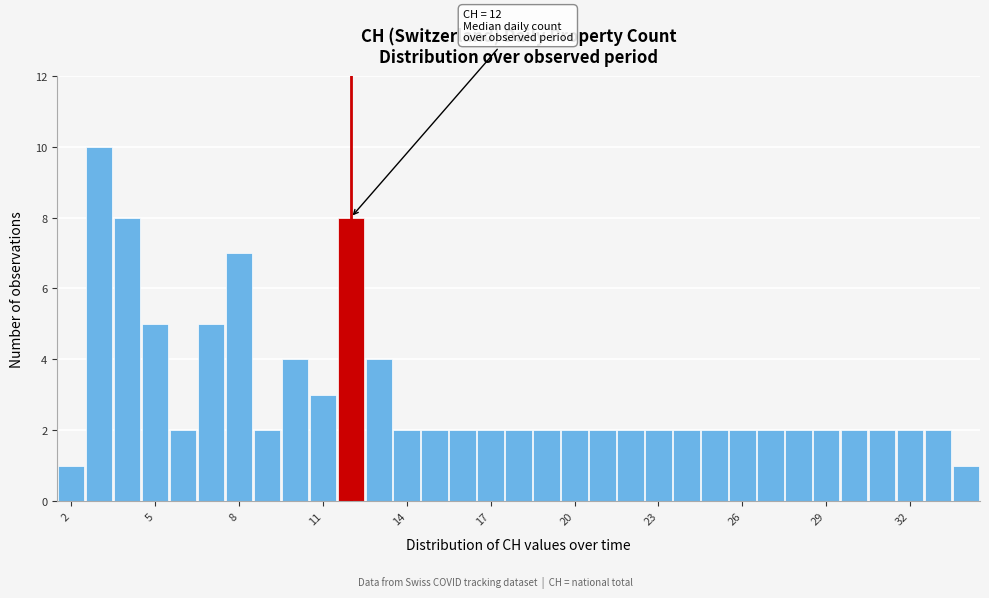

Read against the x-axis, roughly where is the centre of the tallest bar?

3.0